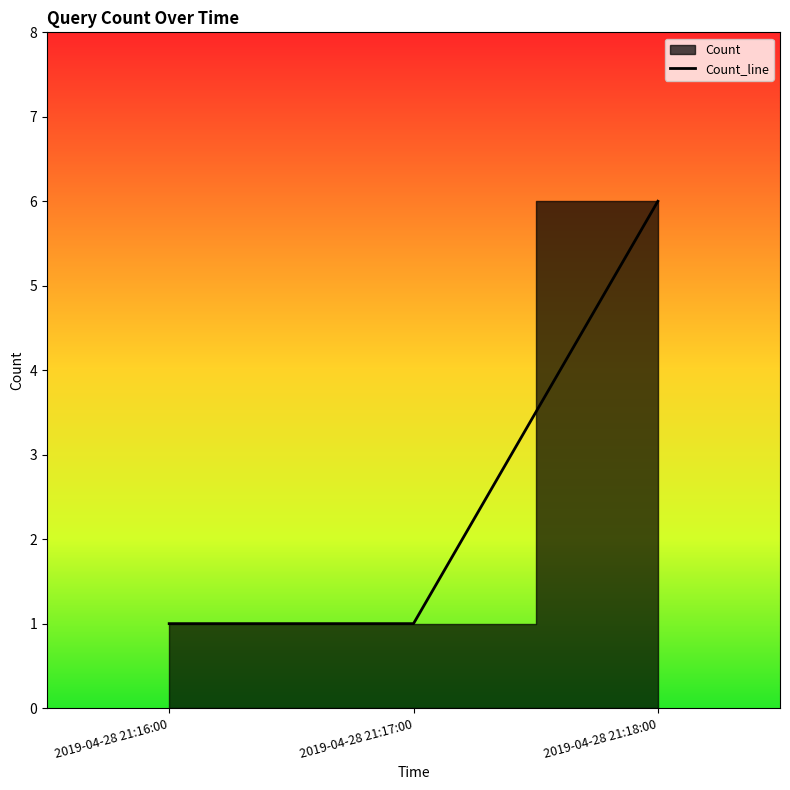

What is the ratio of the value at 2019-04-28 21:17:00 to the value at 2019-04-28 21:16:00?

1.0